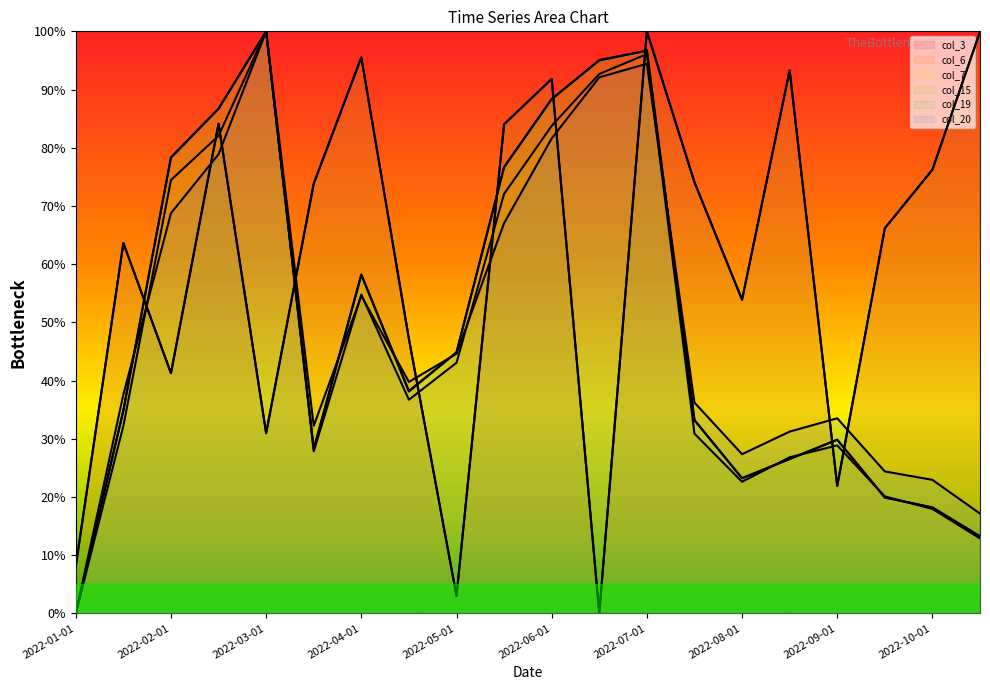

How many distinct data groups are displayed?

6